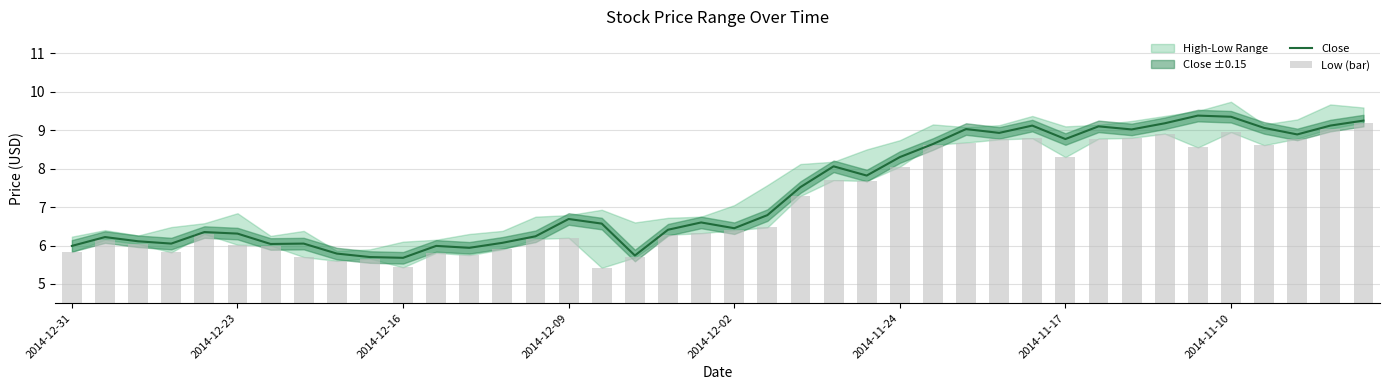

How many data points in Low (bar) are less than 6?

11